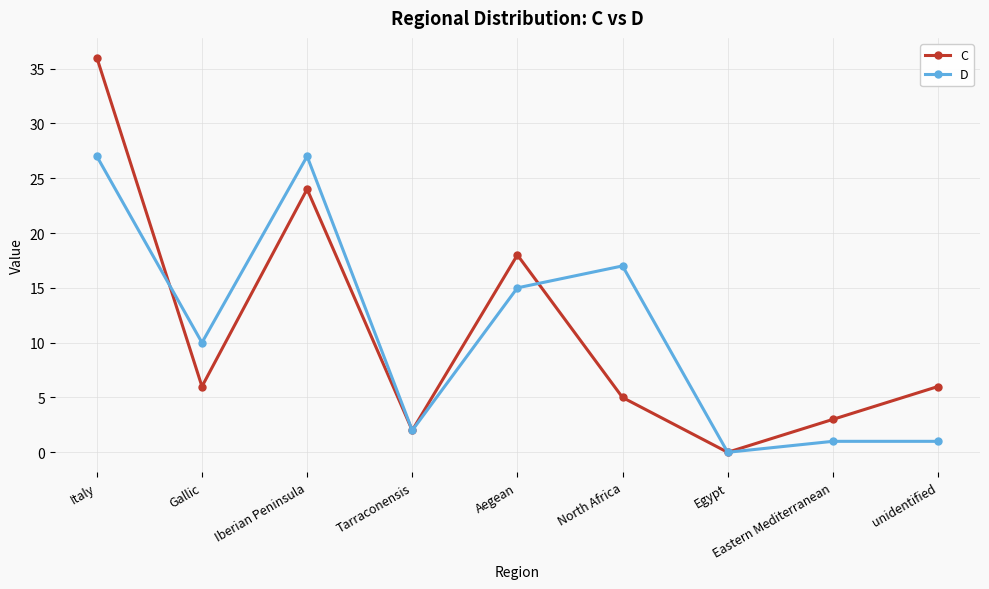

At which label is C closest to 18?

Aegean